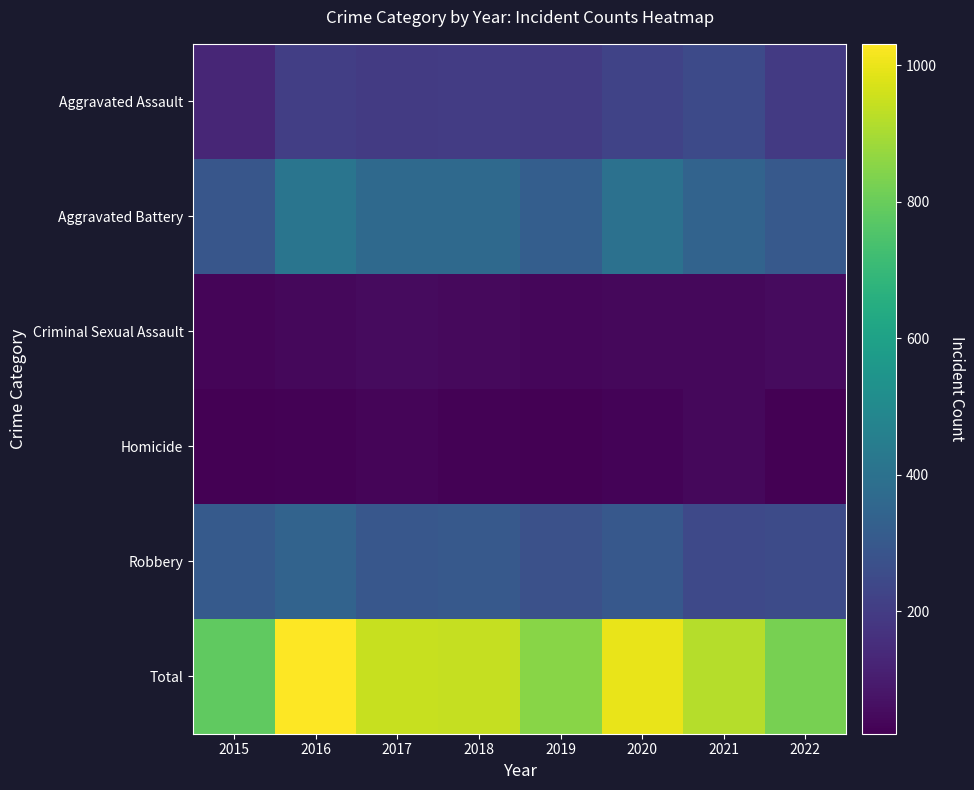

Reading left to right, extract all data points from this chart.

Aggravated Assault: 2015=130	2016=207	2017=198	2018=202	2019=197	2020=225	2021=249	2022=191
Aggravated Battery: 2015=291	2016=413	2017=368	2018=366	2019=323	2020=399	2021=343	2022=302
Criminal Sexual Assault: 2015=33	2016=43	2017=51	2018=45	2019=37	2020=42	2021=41	2022=52
Homicide: 2015=21	2016=27	2017=36	2018=27	2019=22	2020=31	2021=42	2022=24
Robbery: 2015=308	2016=341	2017=295	2018=302	2019=273	2020=301	2021=242	2022=253
Total: 2015=783	2016=1031	2017=948	2018=942	2019=852	2020=998	2021=917	2022=822